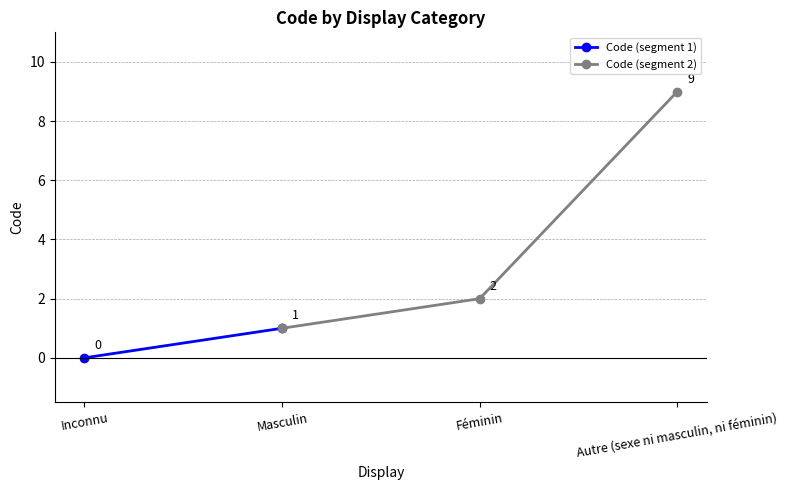

The value at Autre (sexe ni masculin, ni féminin) is 3. True or false?

False